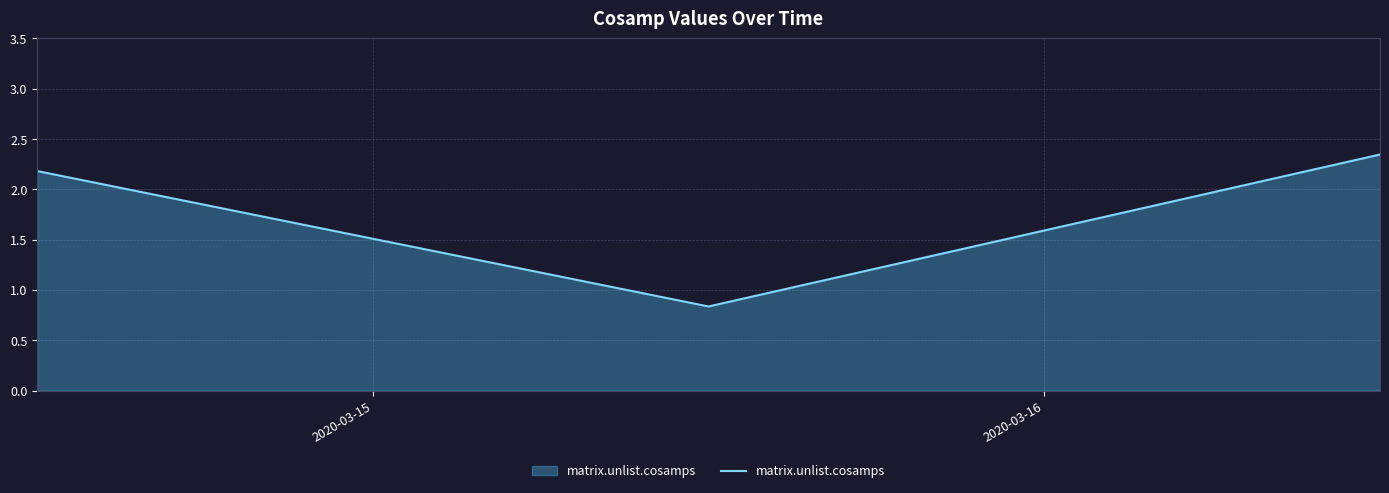

What is the average value?

1.8